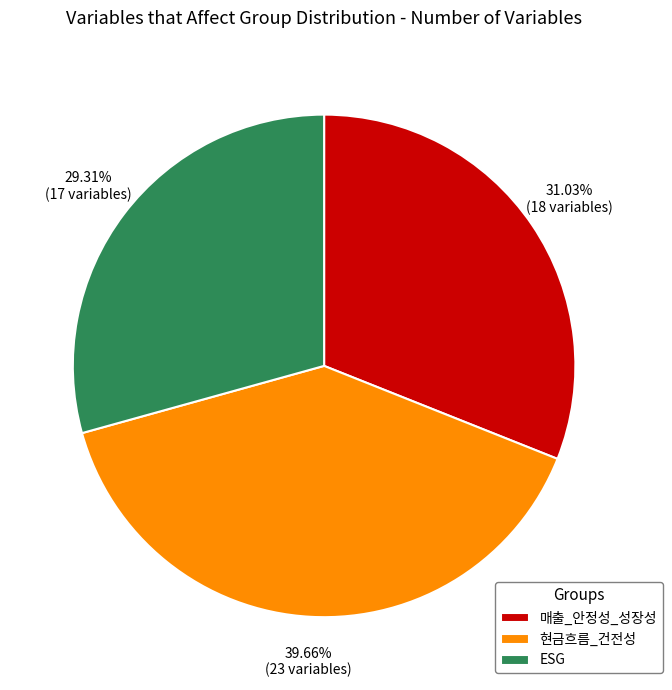

Count the number of slices in the pie.

3